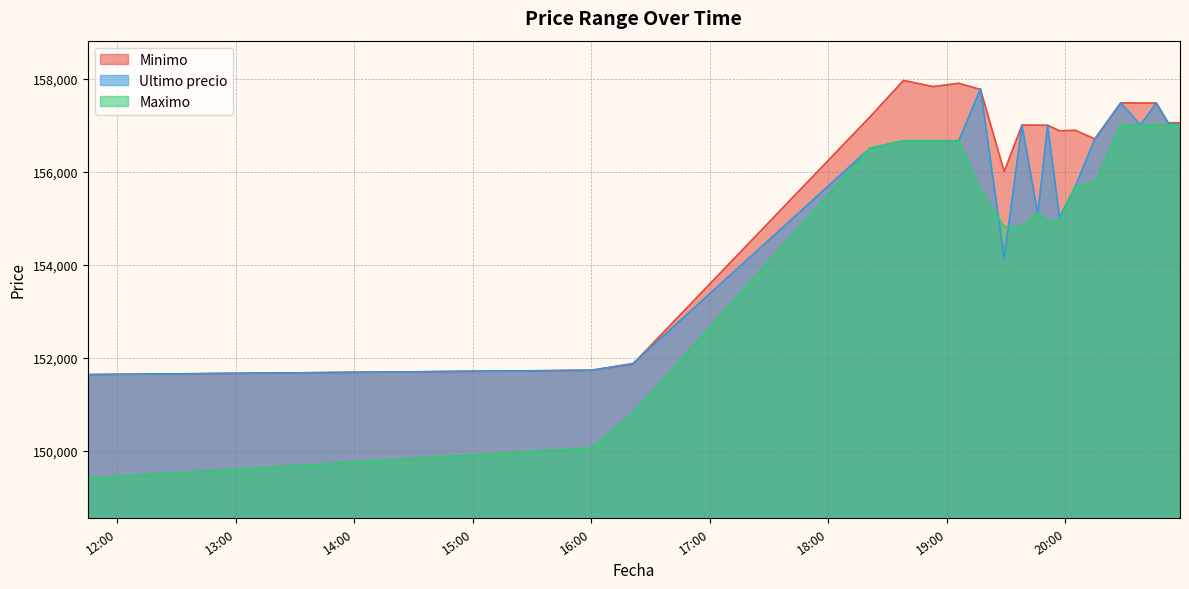

True or false: Minimo and Maximo intersect in this chart.

False